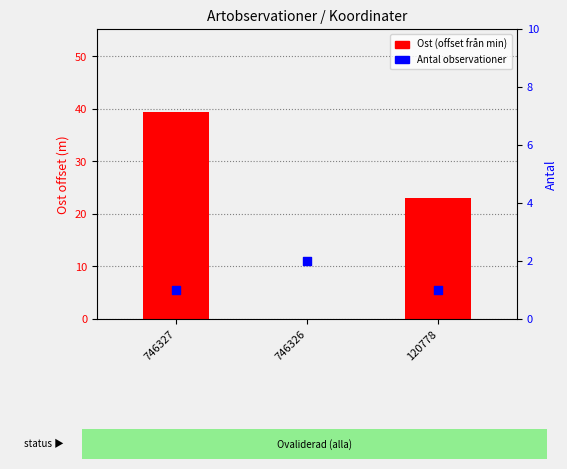

Which series contains the lowest Y value?

Ost (offset from min)